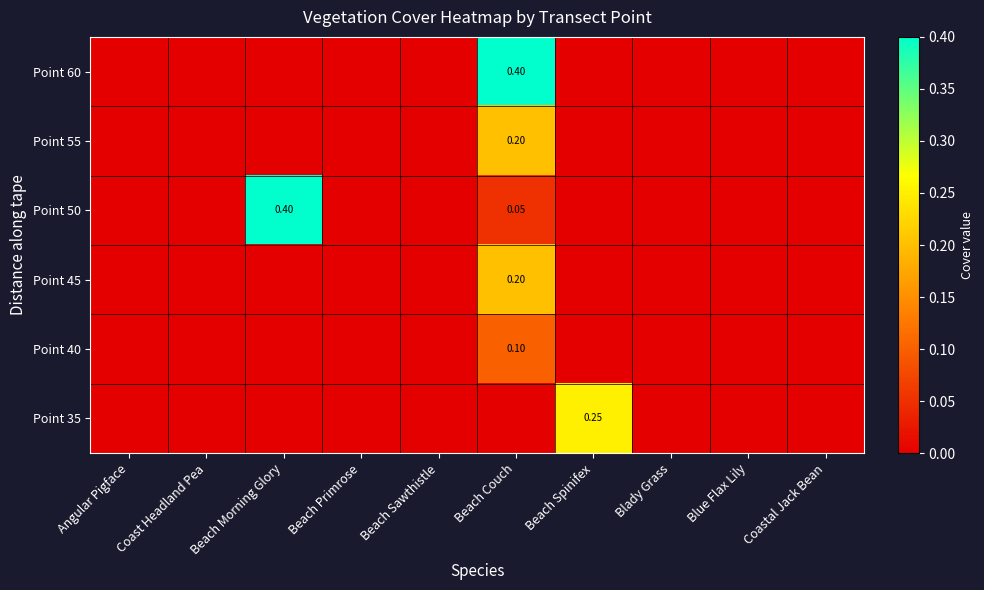

At how many categories does at least one series exceed 0?

3